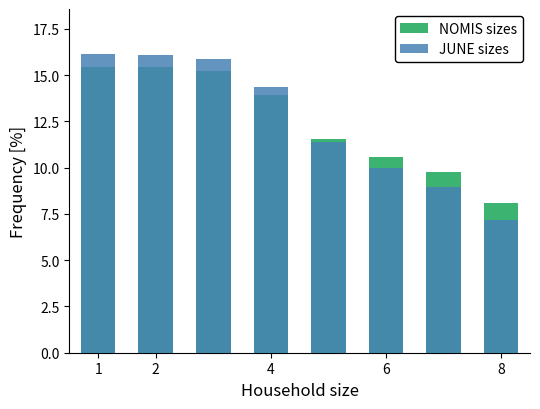

Between 5 and 6, which series saw the biggest shift?

JUNE sizes